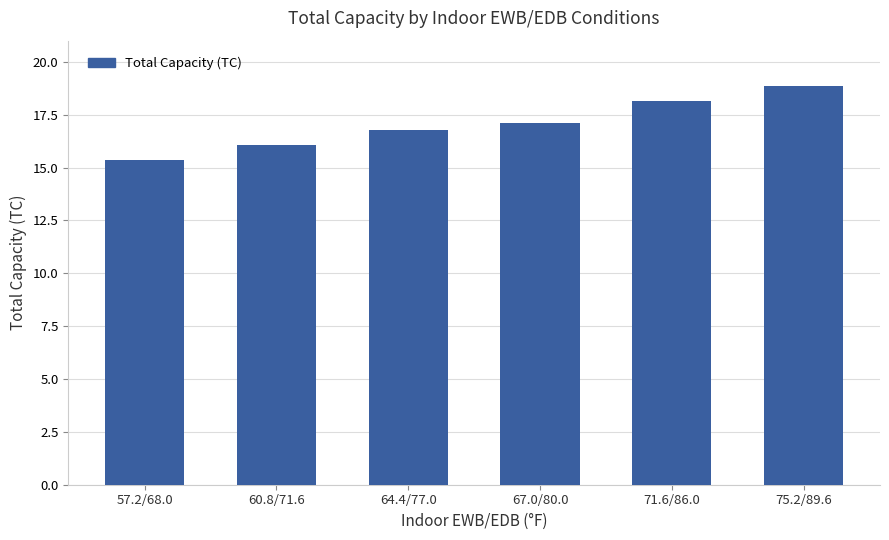

Is it true that the value at 75.2/89.6 is 18.8?

True